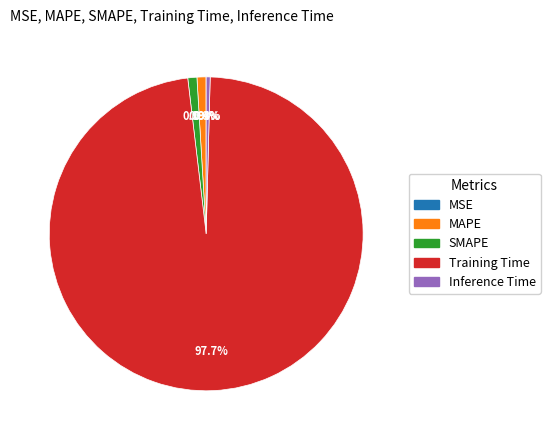

Between Training Time and SMAPE, which is larger?

Training Time